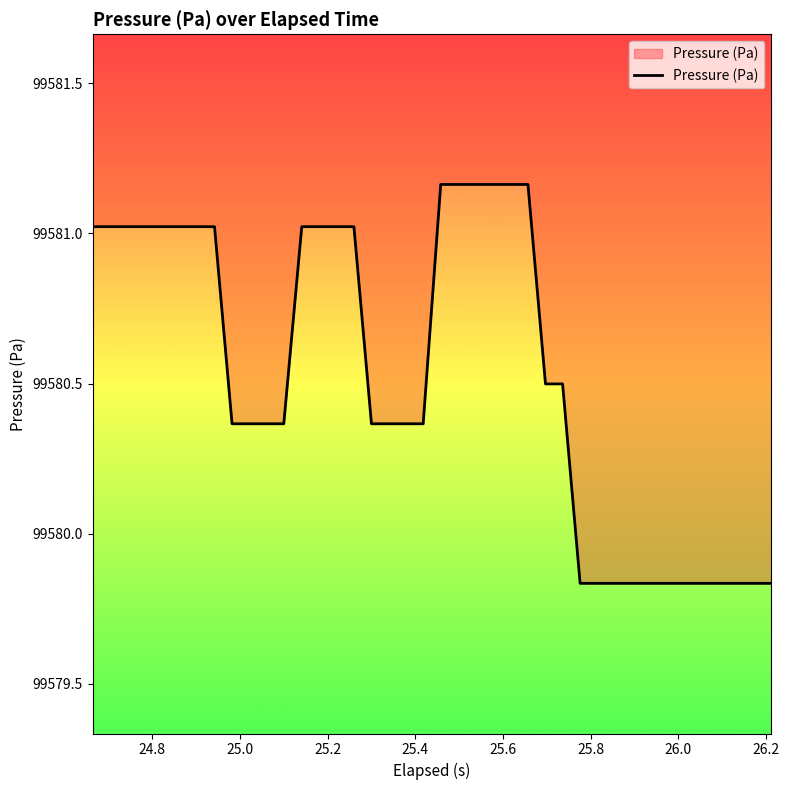

What is the greatest value displayed?

99581.2